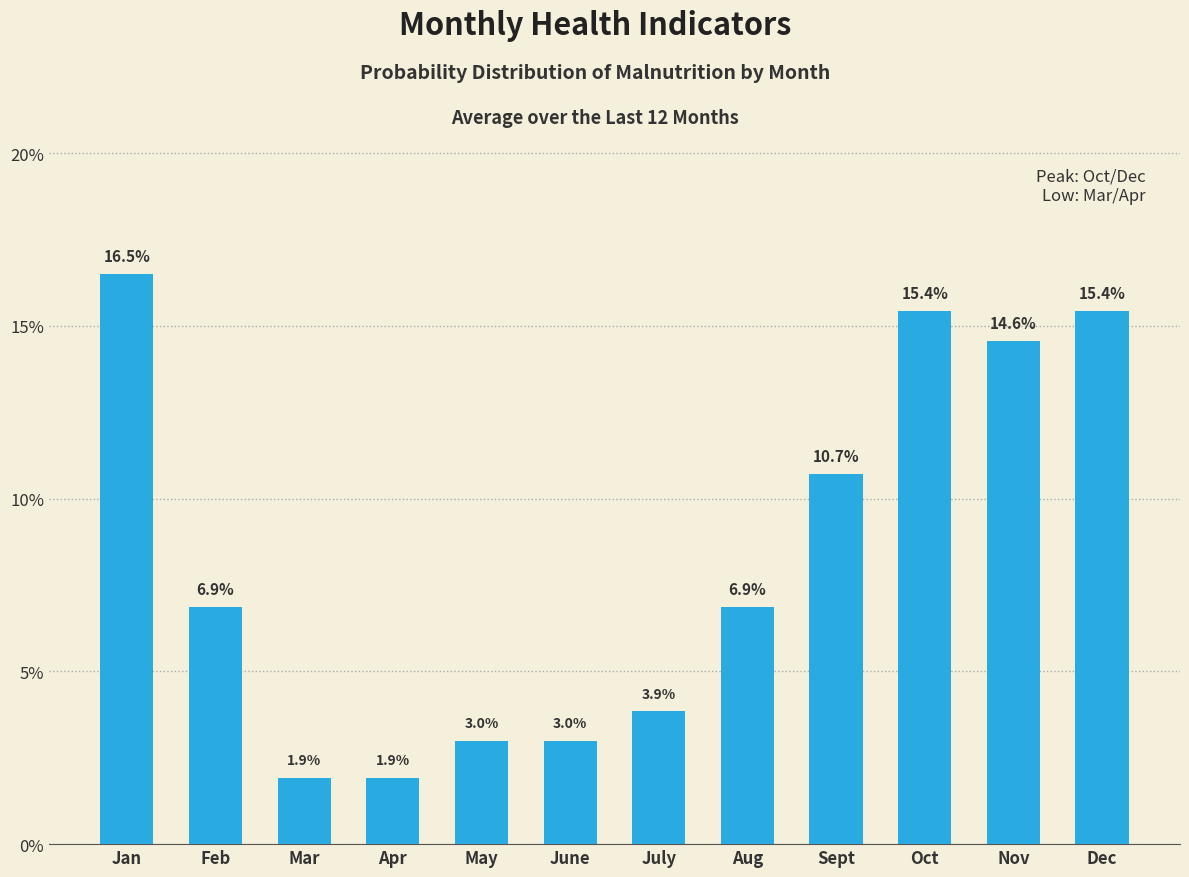

What is the difference between the maximum and minimum values?

0.1